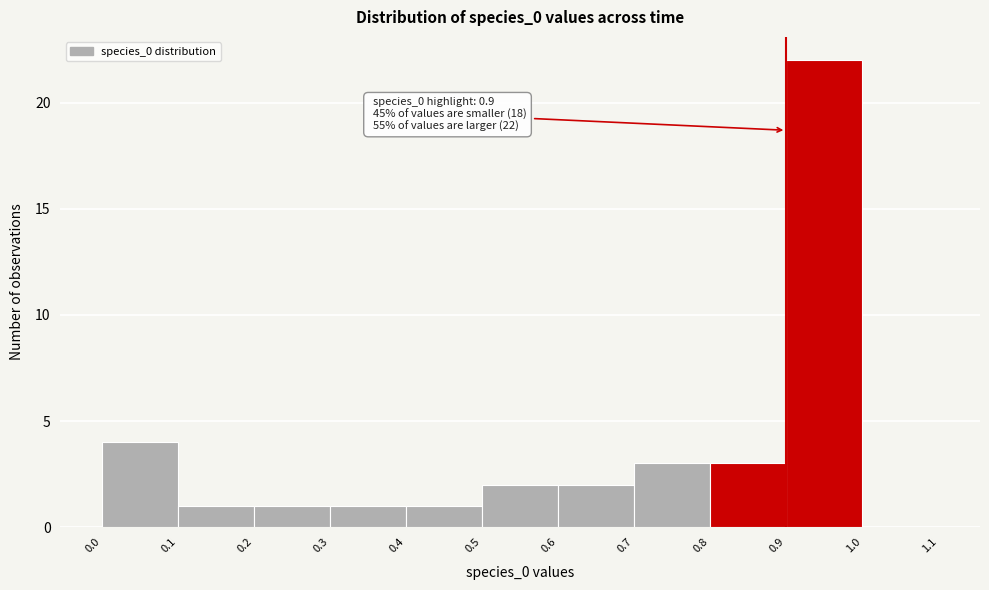

Which range on the x-axis has the tallest bar?

0.9 to 1.0